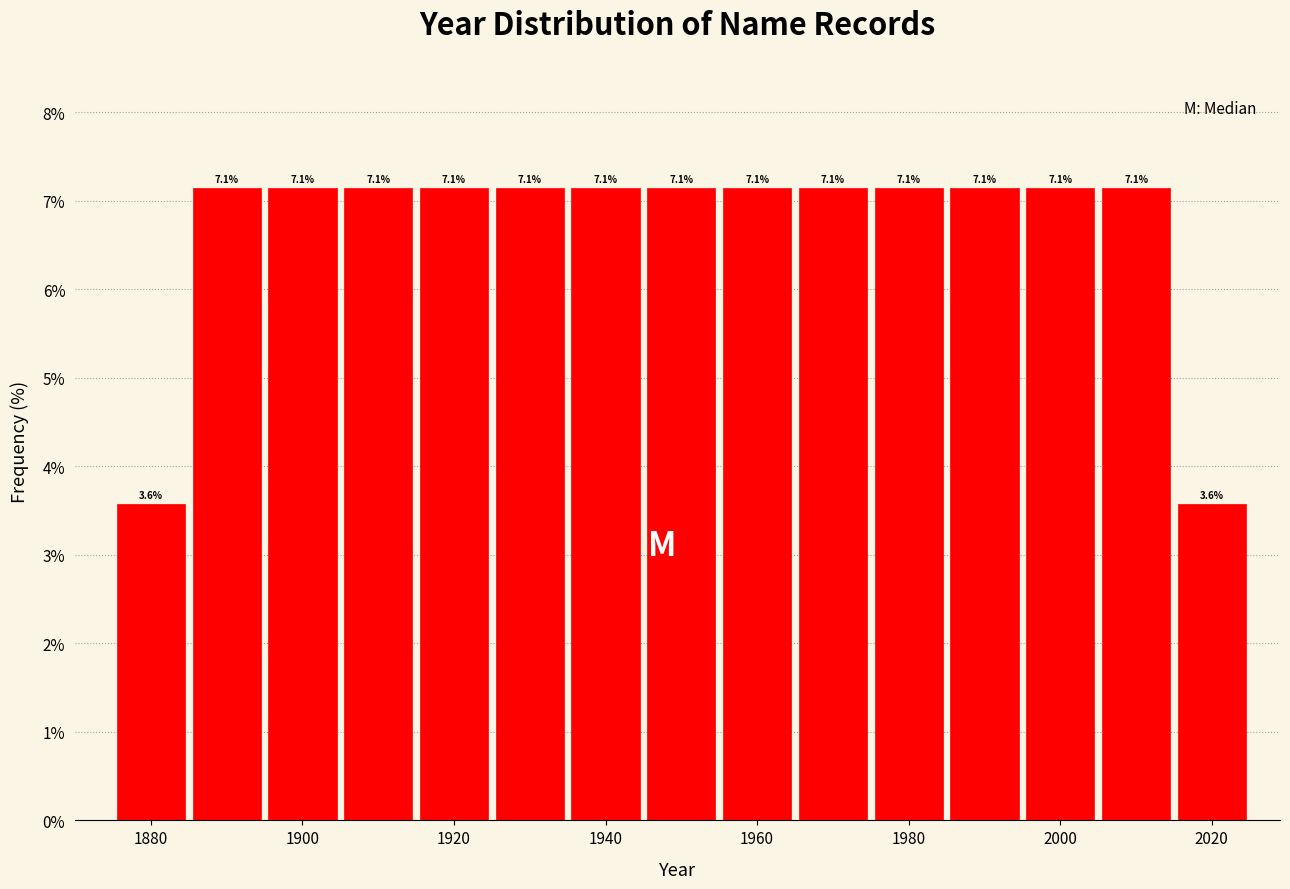

How tall is the bar that spans 1895 to 1905 on the x-axis? The bar edges are not printed on the chart, so give them approximately, as read against the axis.

7.1